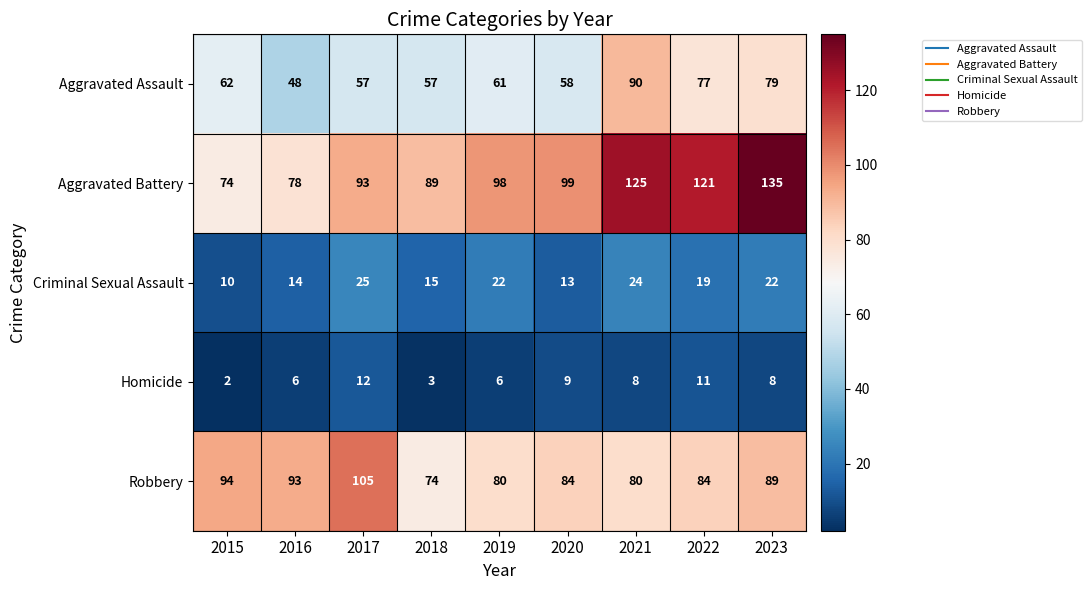

At which label is Aggravated Assault closest to 69?

2015